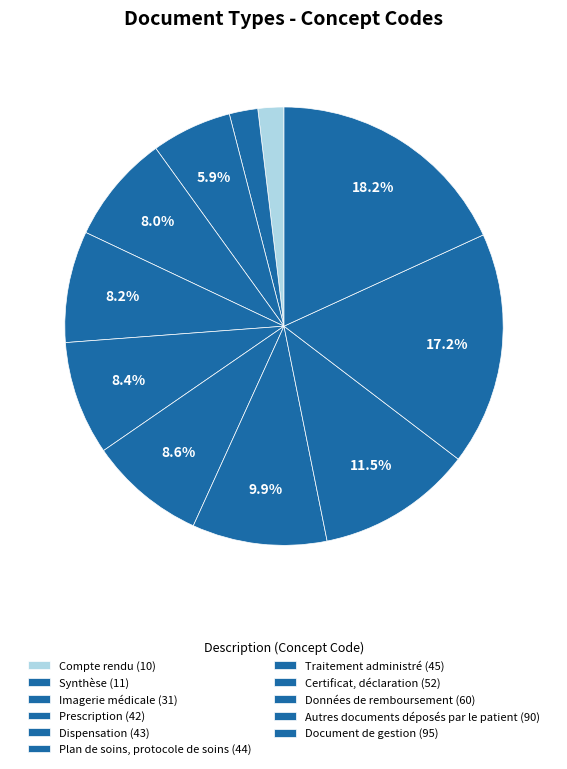

What percentage do Autres documents déposés par le patient and Imagerie médicale together represent?

23.1%